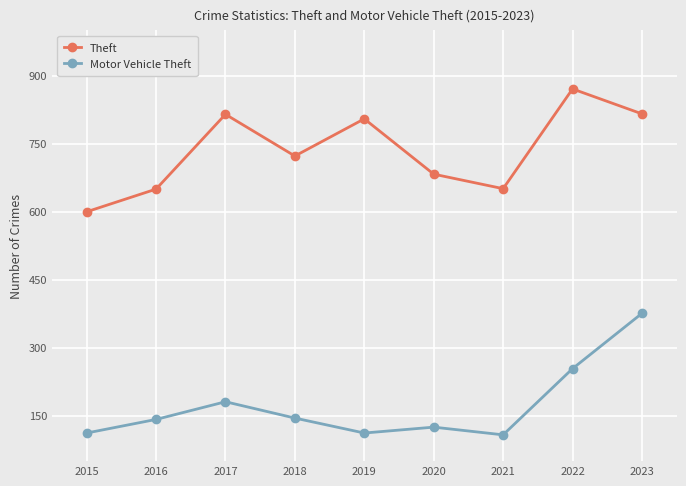

Where is the first local maximum for Motor Vehicle Theft?

2017